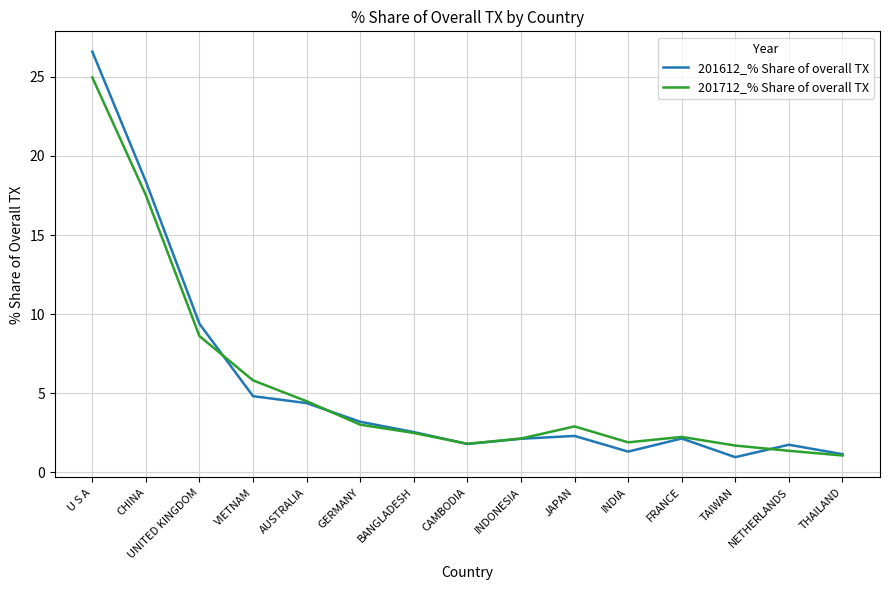

Is it true that 201612_% Share of overall TX equals 2.2 at INDIA?

False